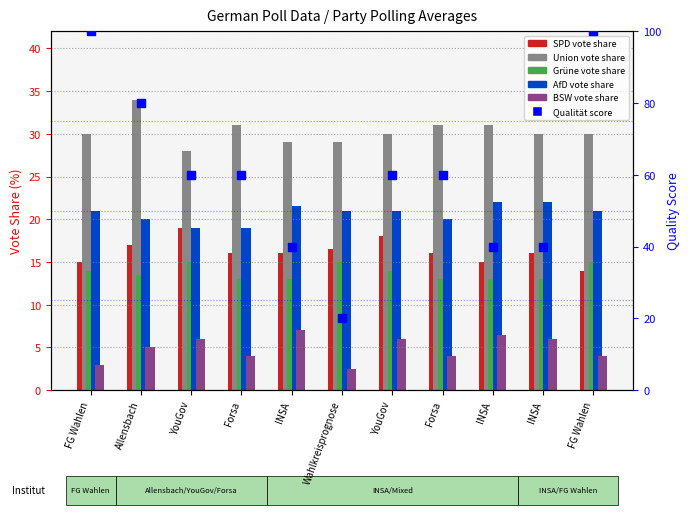

What are all the series names shown in the legend?

SPD, Union, Grüne, AfD, BSW, Qualität Score